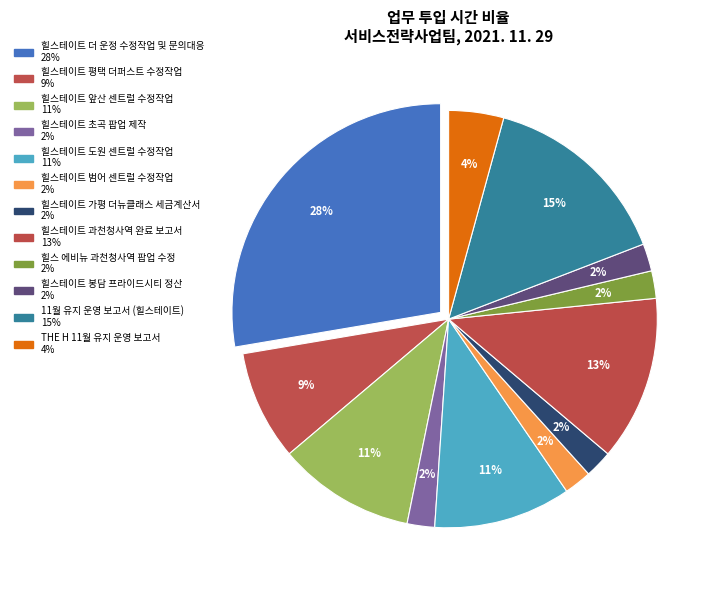

How many slices are in this pie chart?

12